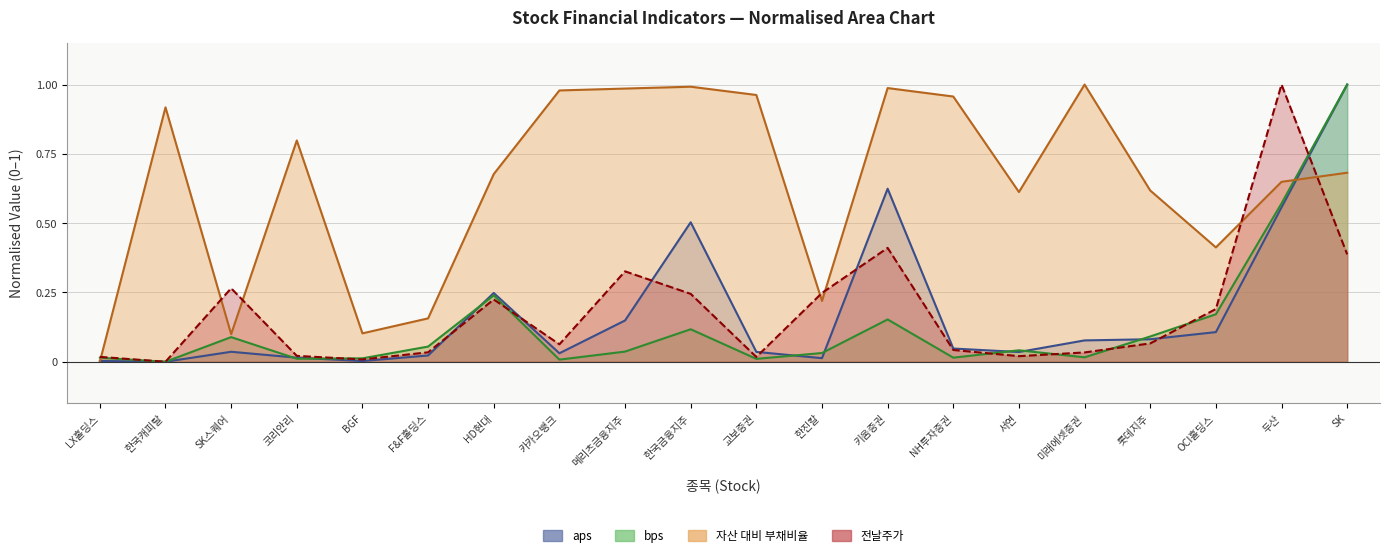

In 전날주가, how many points are lower than both neighbors (excluding endpoints)?

5